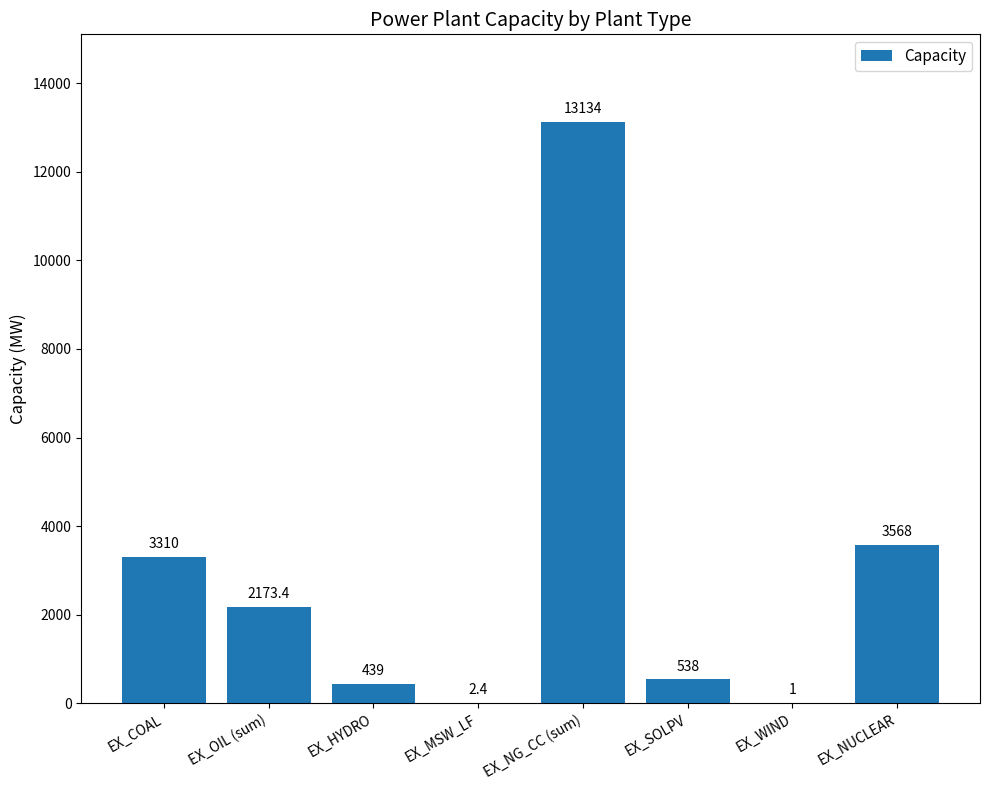

What is the maximum value shown in the chart?

13134.0